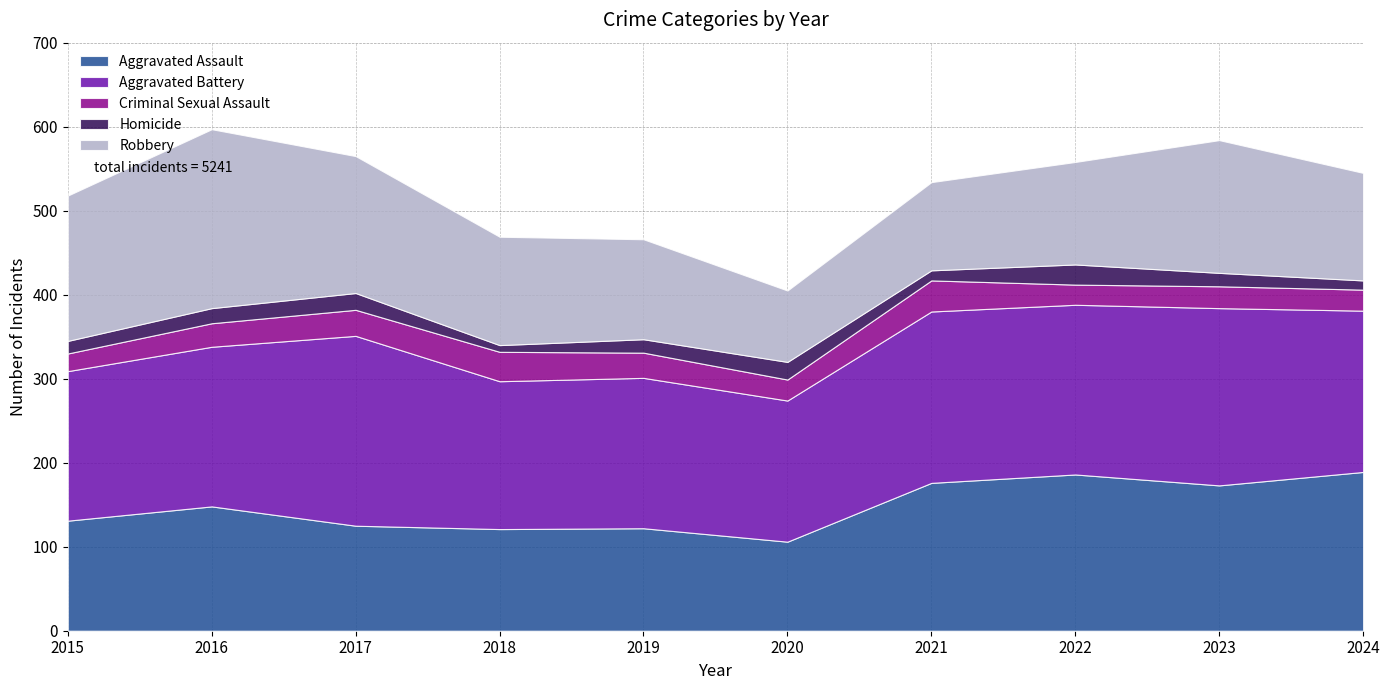

What are all the series names shown in the legend?

Aggravated Assault, Aggravated Battery, Criminal Sexual Assault, Homicide, Robbery